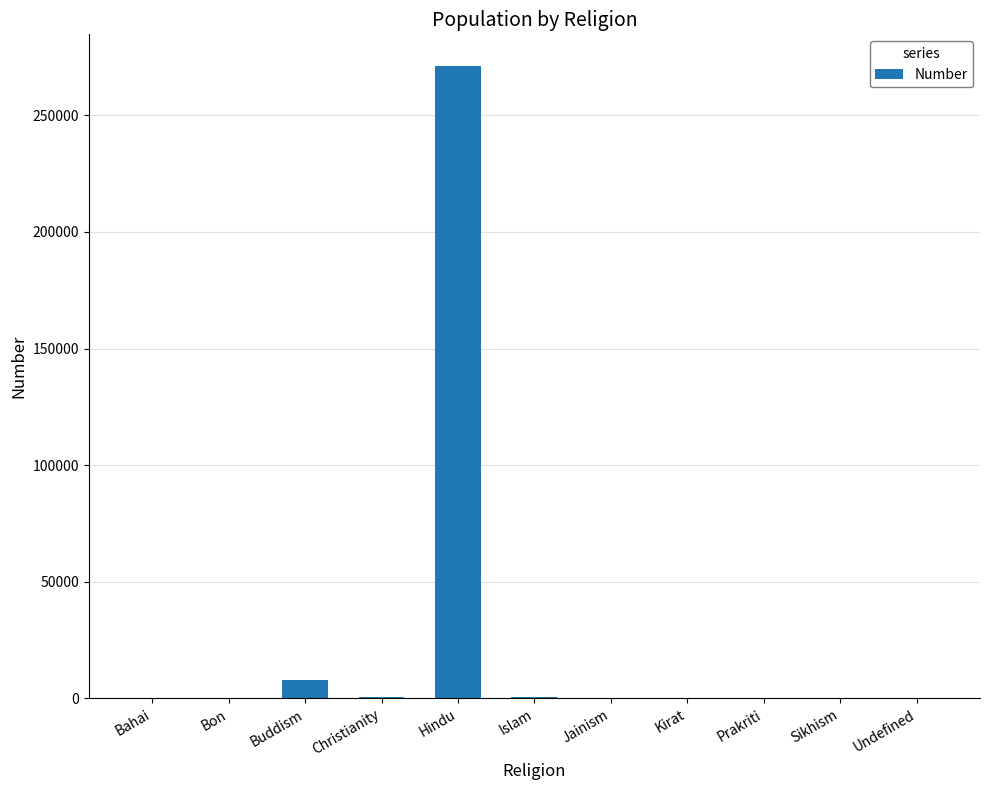

Between Hindu and Buddism, which is larger?

Hindu